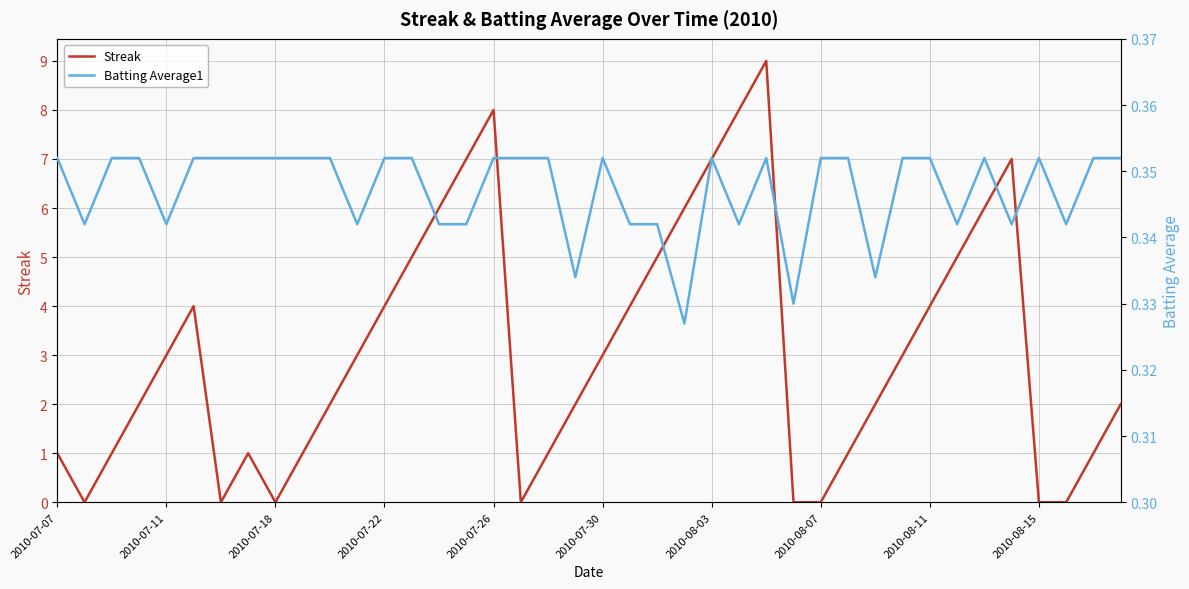

What is the total value across all series at 10?

2.4